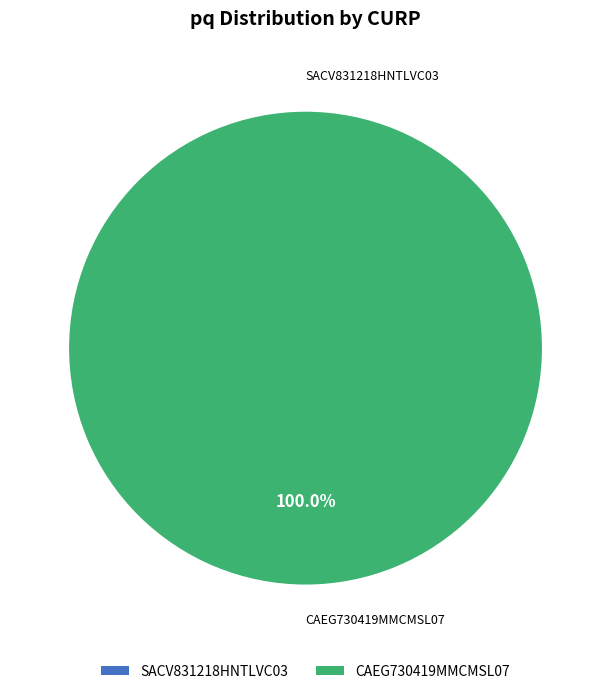

Is it true that SACV831218HNTLVC03 is 1% of the pie?

False